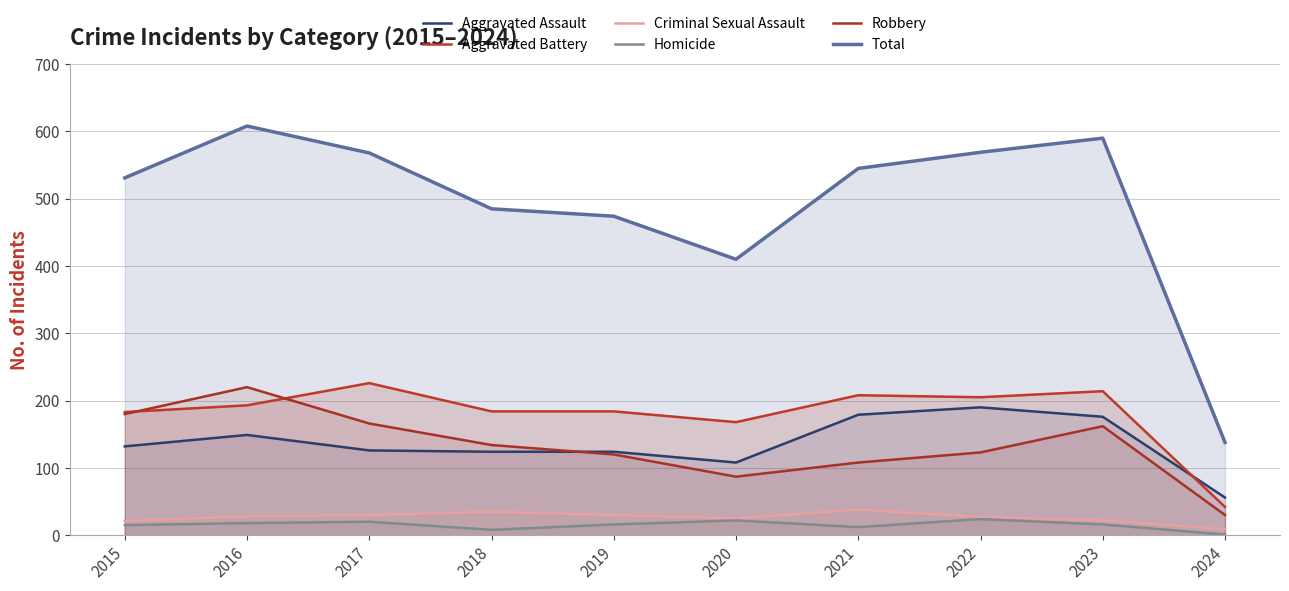

Where is the first local minimum for Robbery?

2020